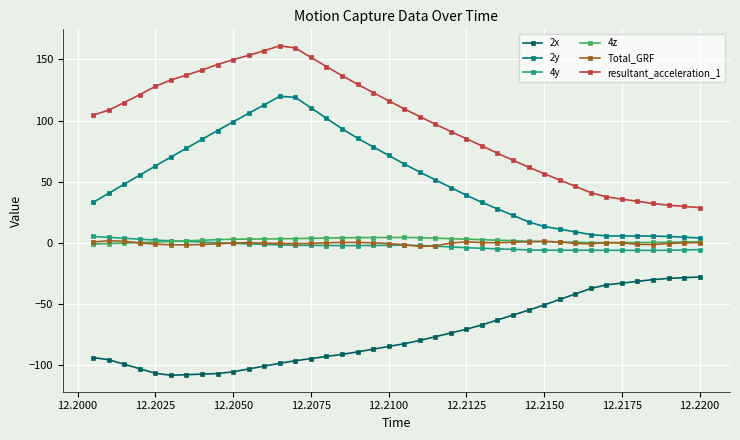

What is the minimum value for 2y?

4.0